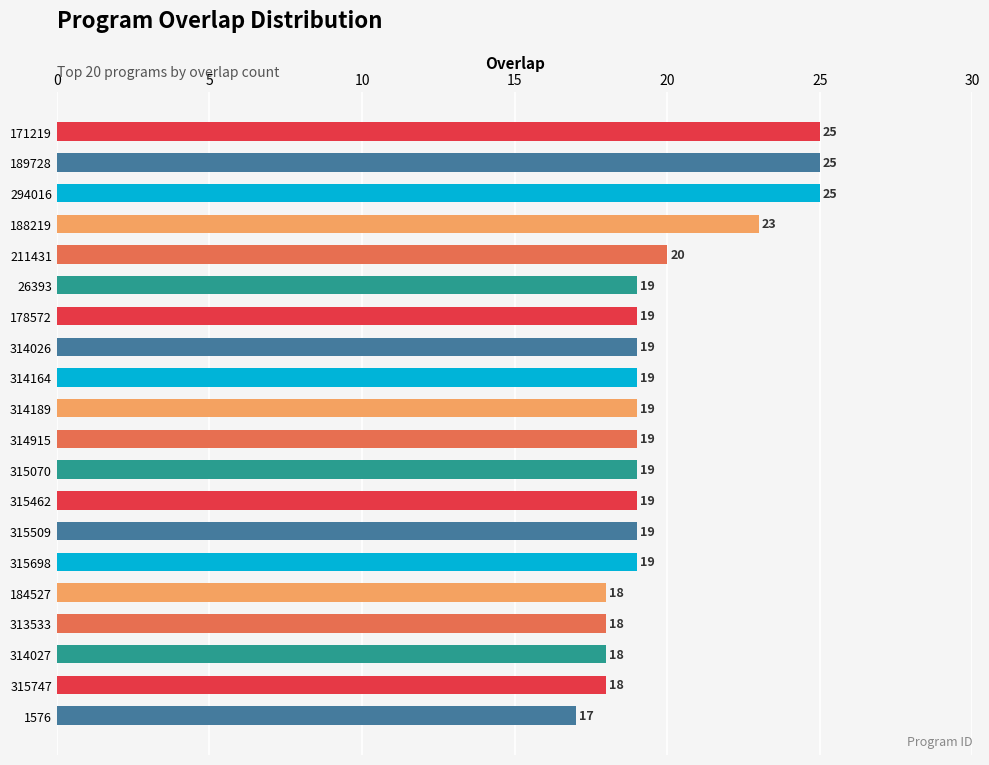

Reading top to bottom, transcribe all the data shown in this chart.

25	25	25	23	20	19	19	19	19	19	19	19	19	19	19	18	18	18	18	17